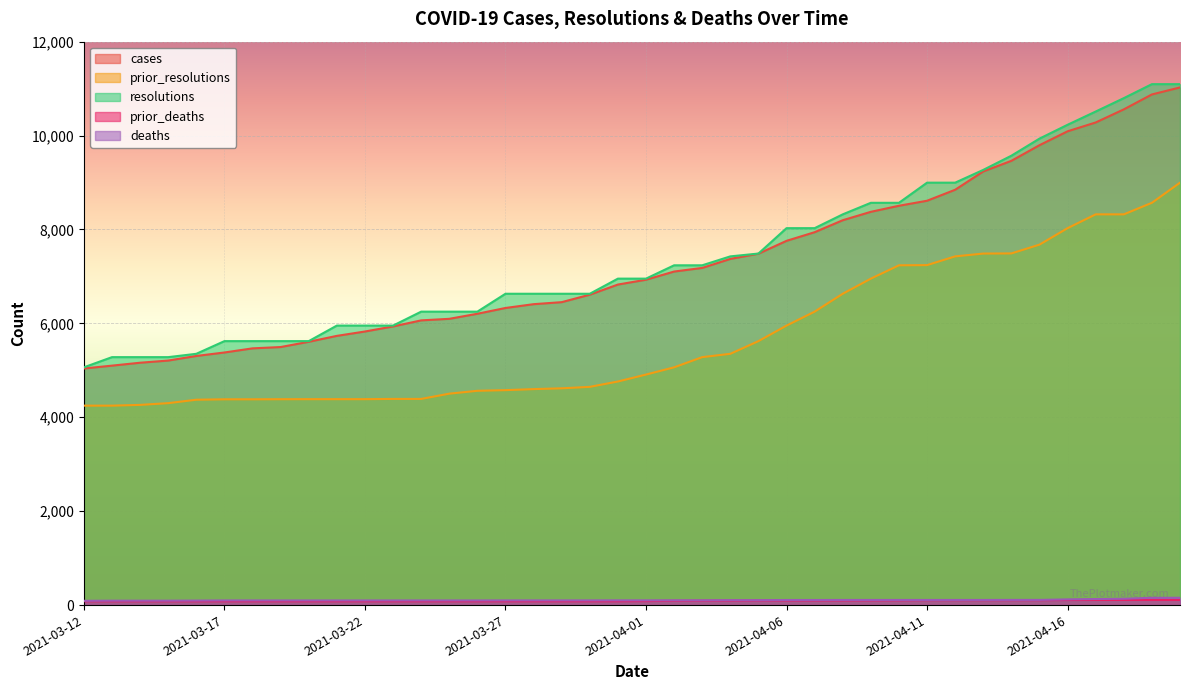

What is the value of the prior_resolutions point at the 1st from the left?

4248